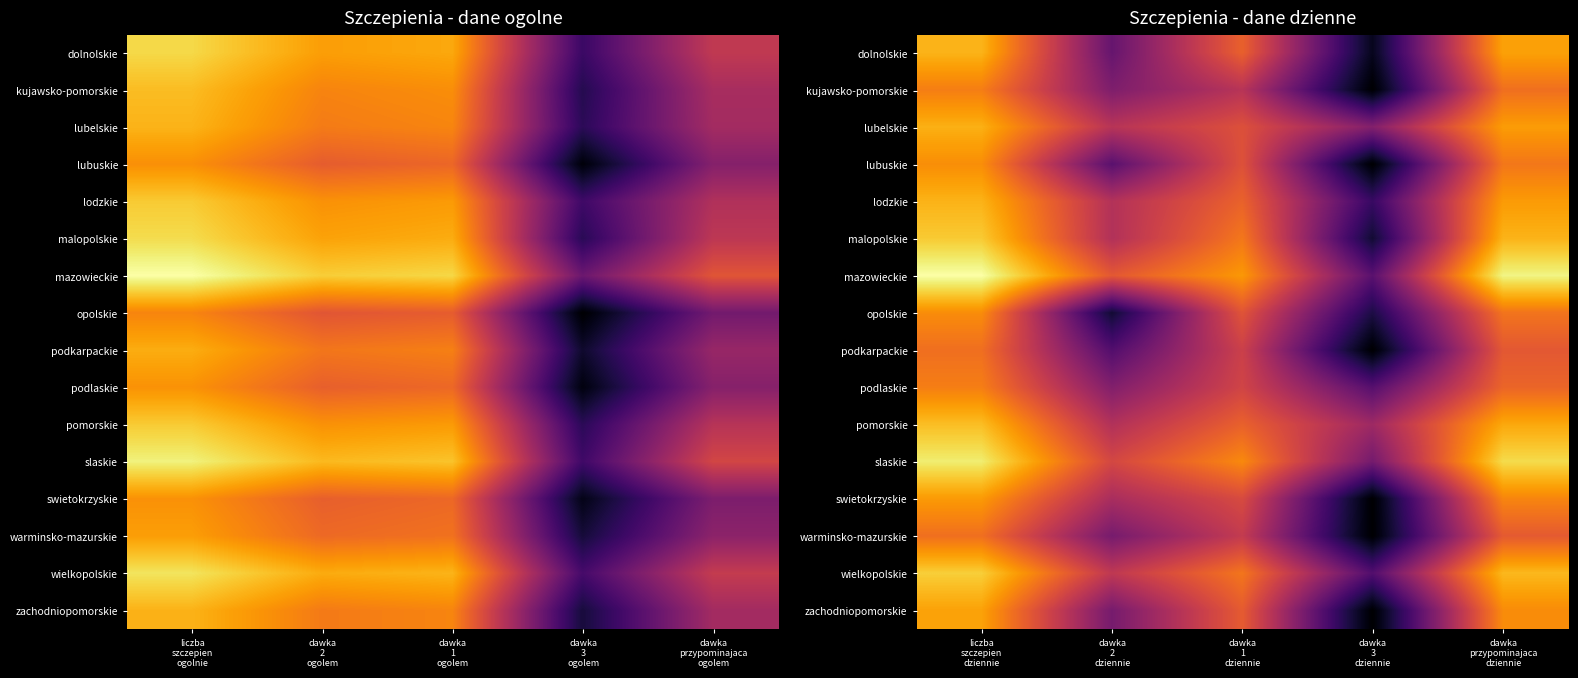

Between dawka 3 dziennie and dawka przypominajaca dziennie, which series saw the biggest shift?

zachodniopomorskie